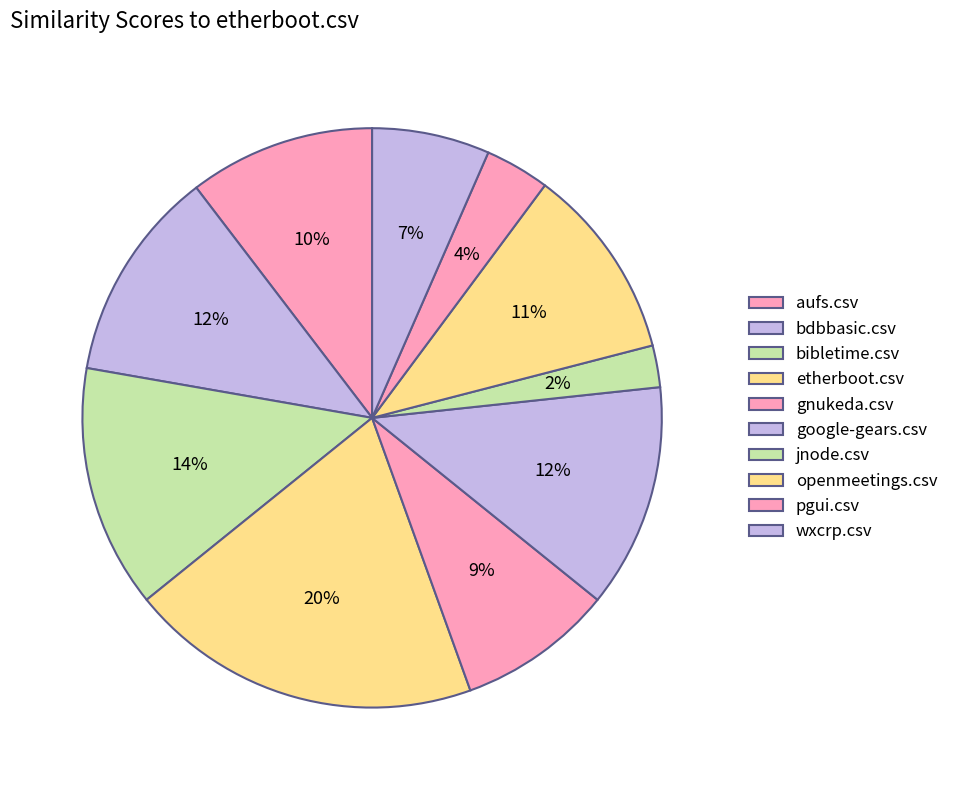

To the nearest percent, what percentage of the pie is pgui.csv?

4%